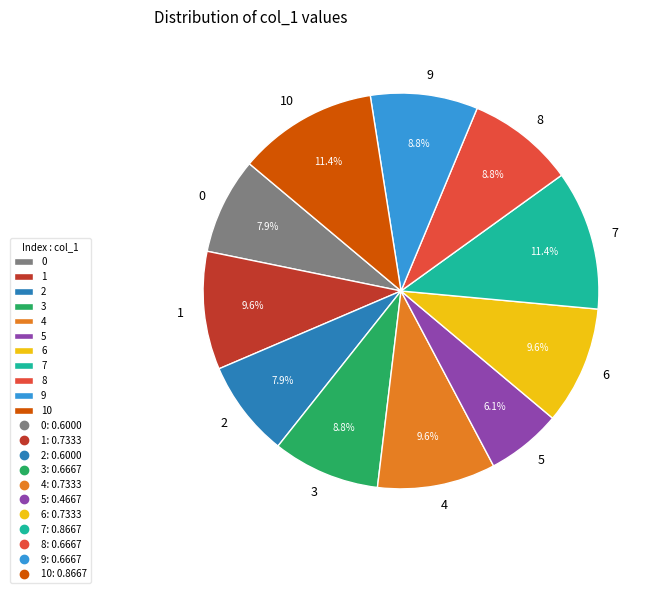

What percentage is the 5 slice, to the nearest percent?

6%